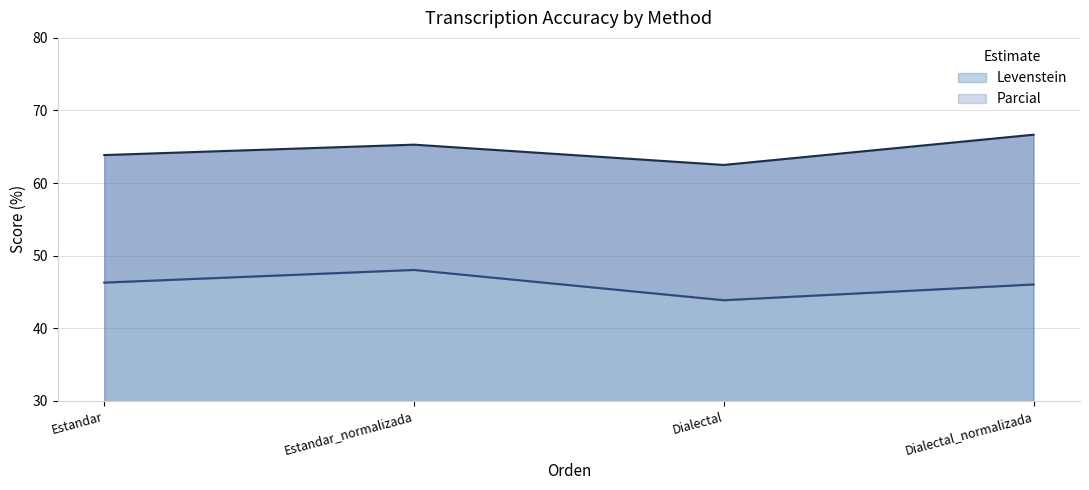

What position from the right is Estandar?

4